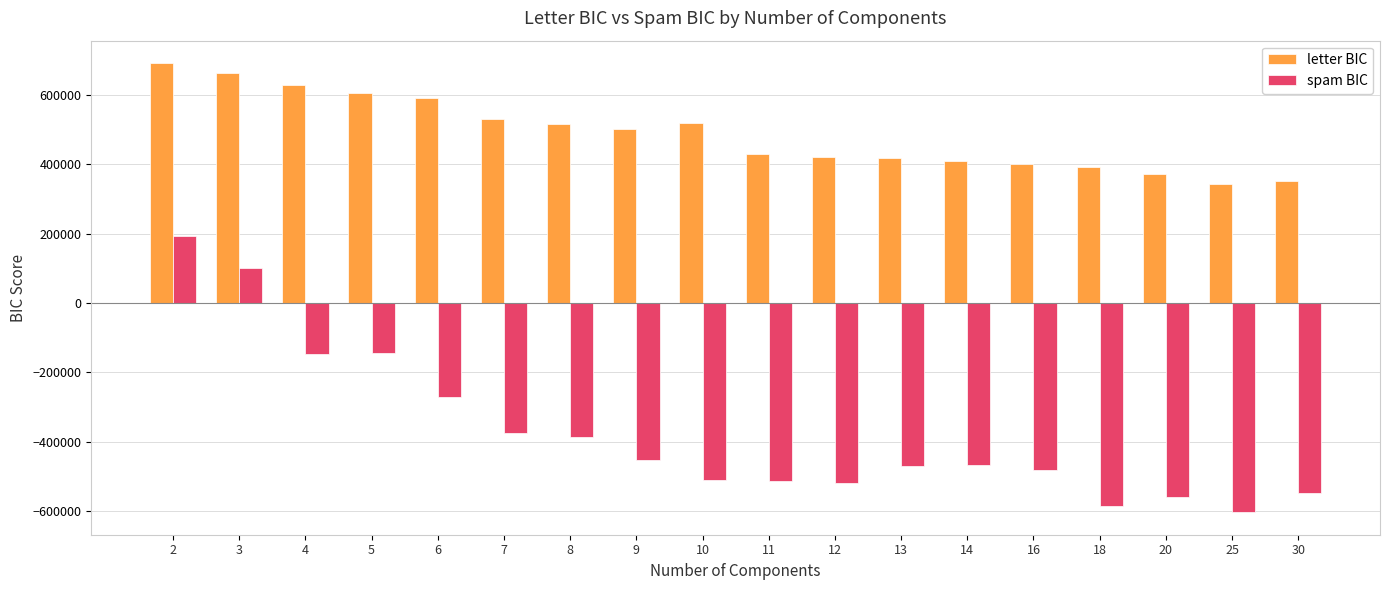

Rank the series at 8 from lowest to highest value.

spam BIC, letter BIC